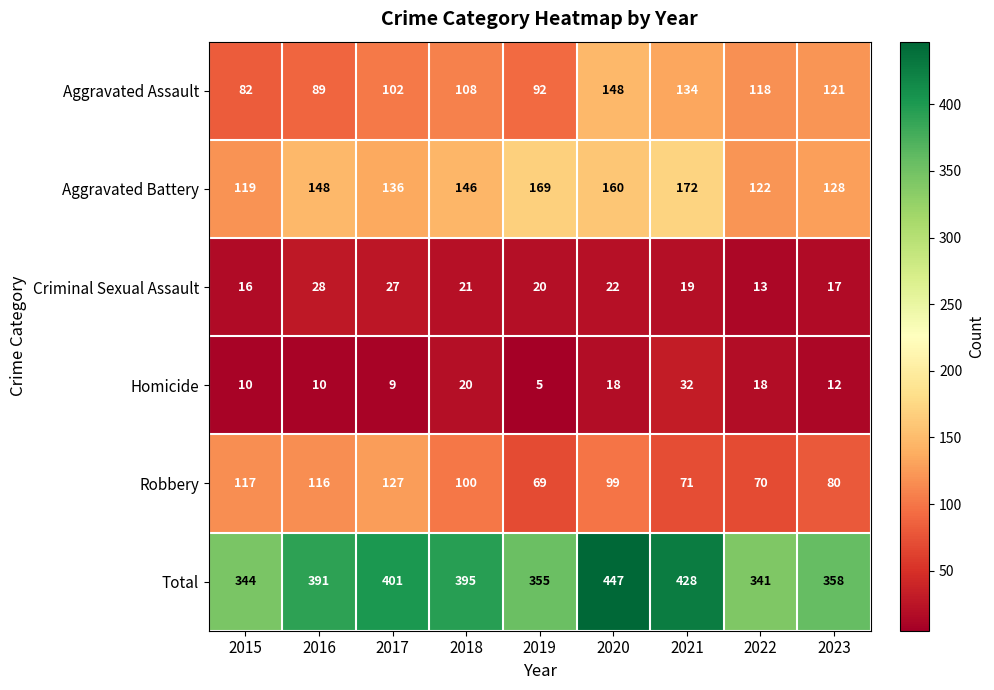

What is the average value of the Aggravated Battery series?

144